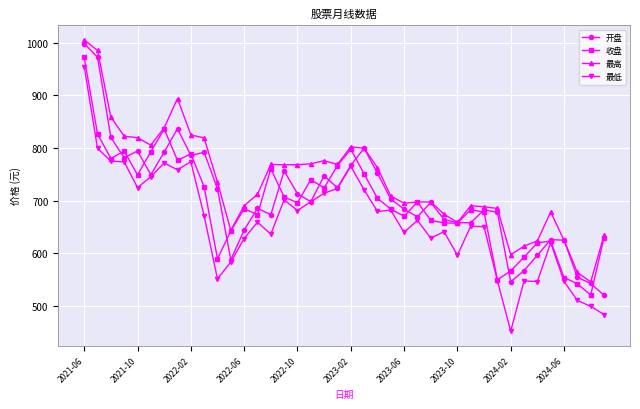

True or false: 最低 has more than 2 interior local peaks.

True